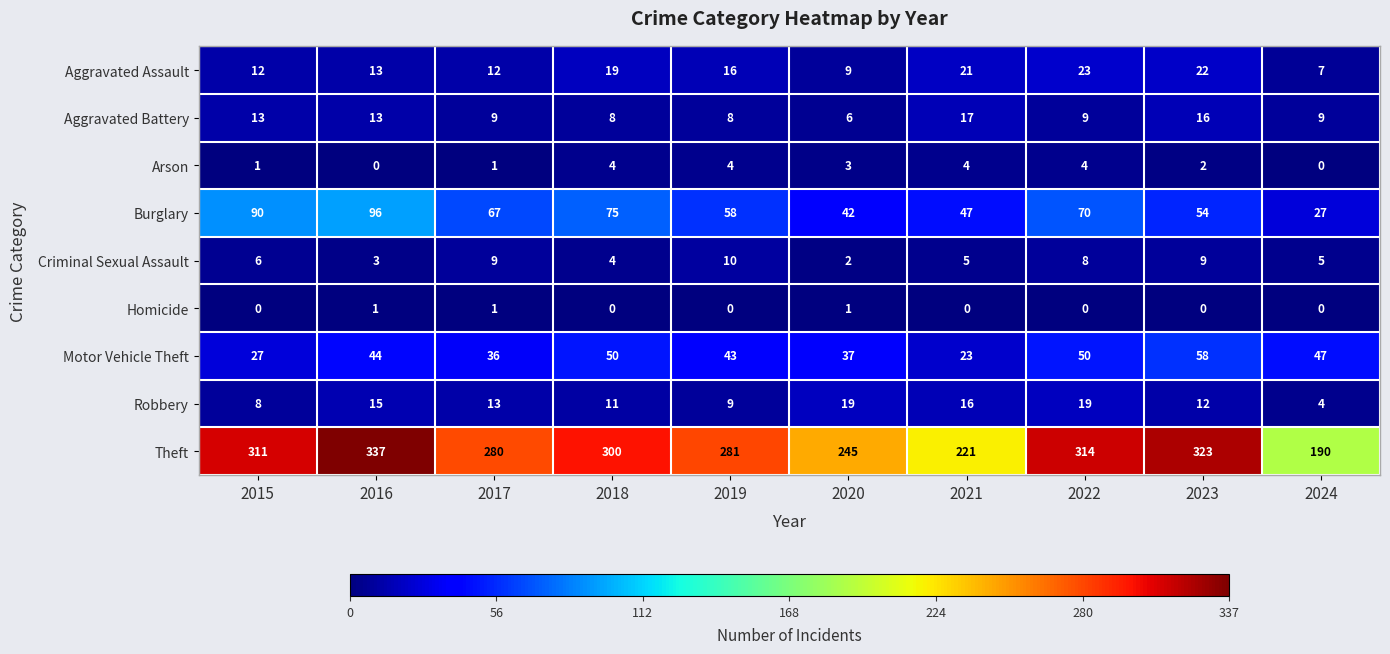

How many categories are shown in the chart?

10